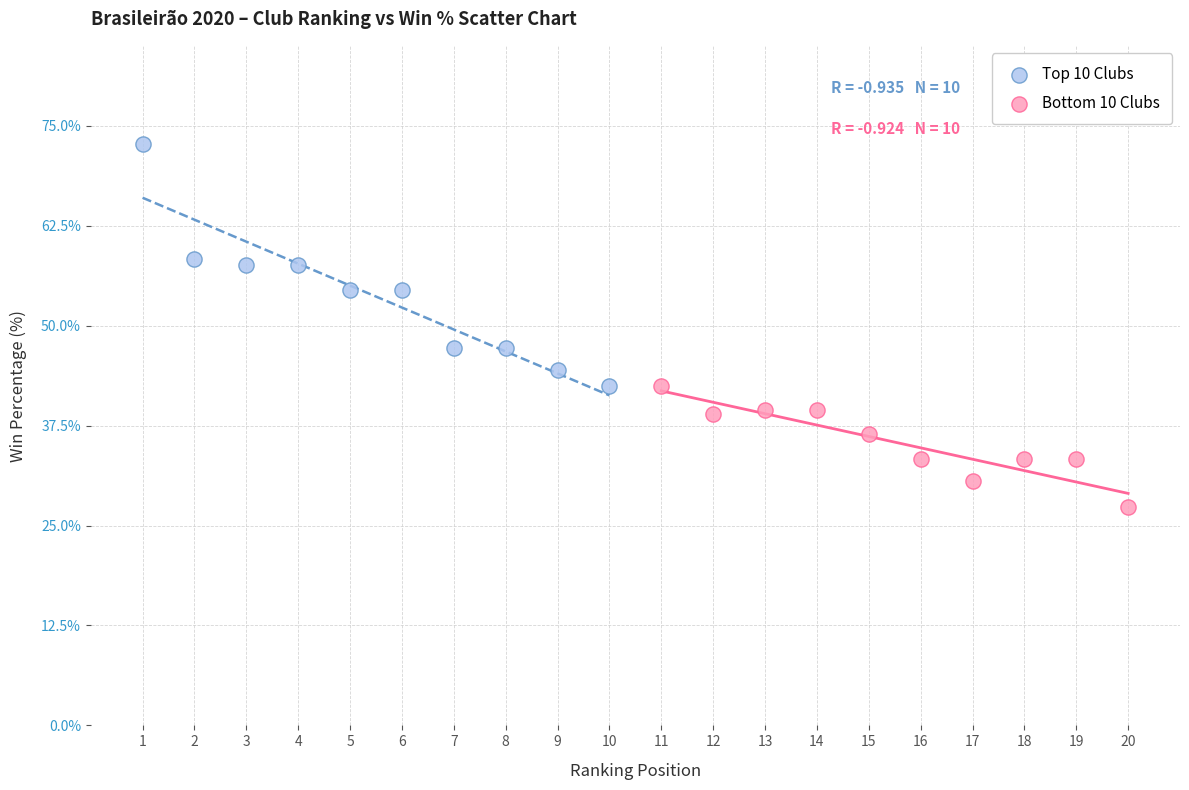

What are all the series names shown in the legend?

Top 10 Clubs, Bottom 10 Clubs